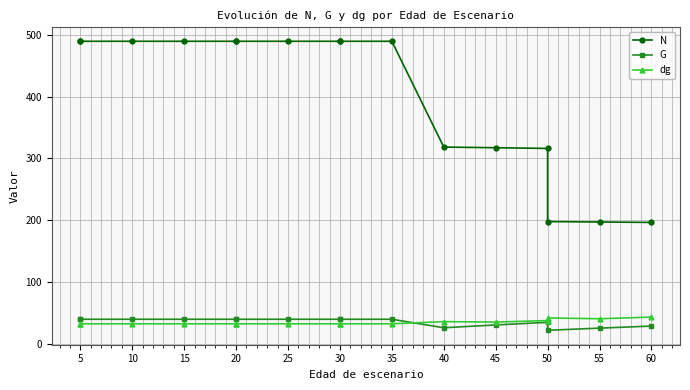

What is the maximum value for G?

39.3